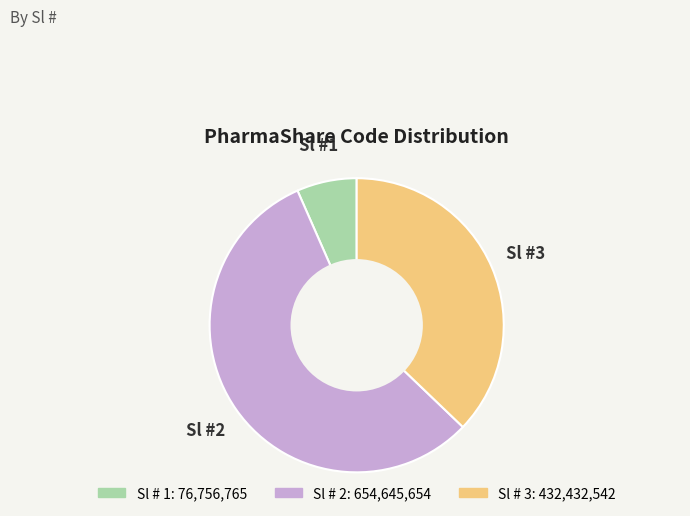

How many slices are in this pie chart?

3